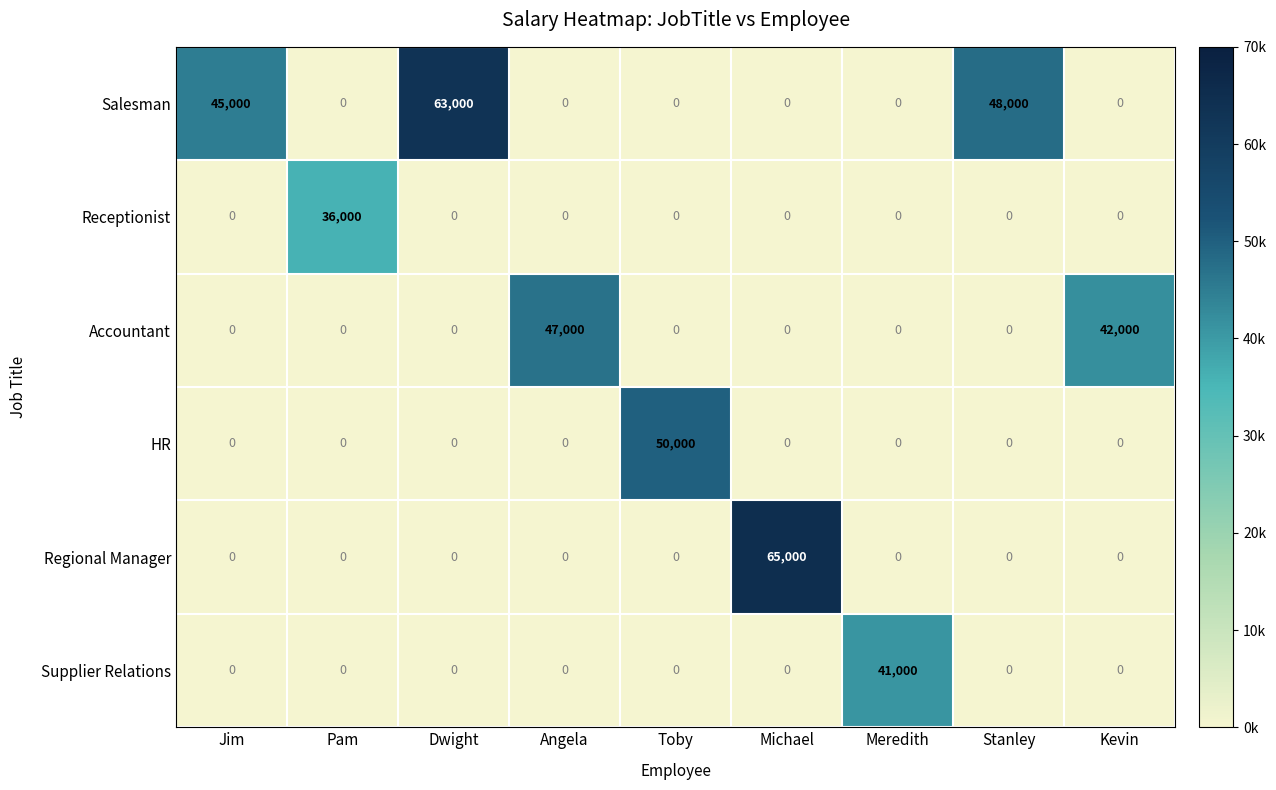

True or false: Salesman has a value of 63000 at Dwight.

True